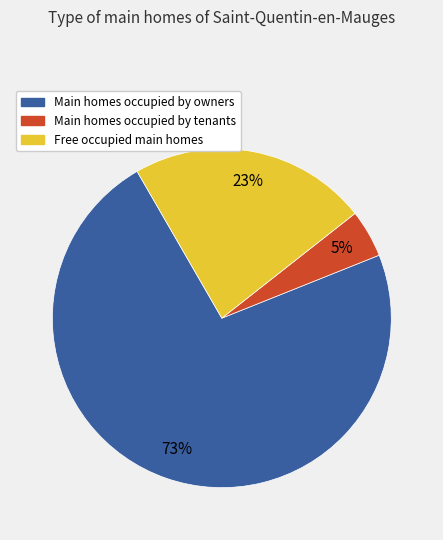

Does any single category account for the majority?

Yes